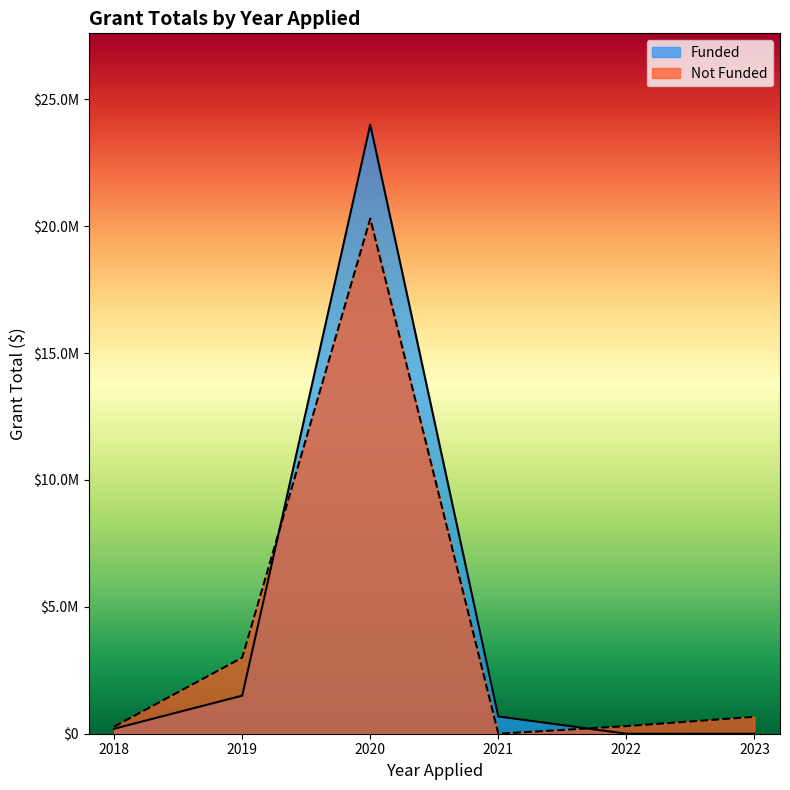

Where is the data nearest to the value 12000000?

2019